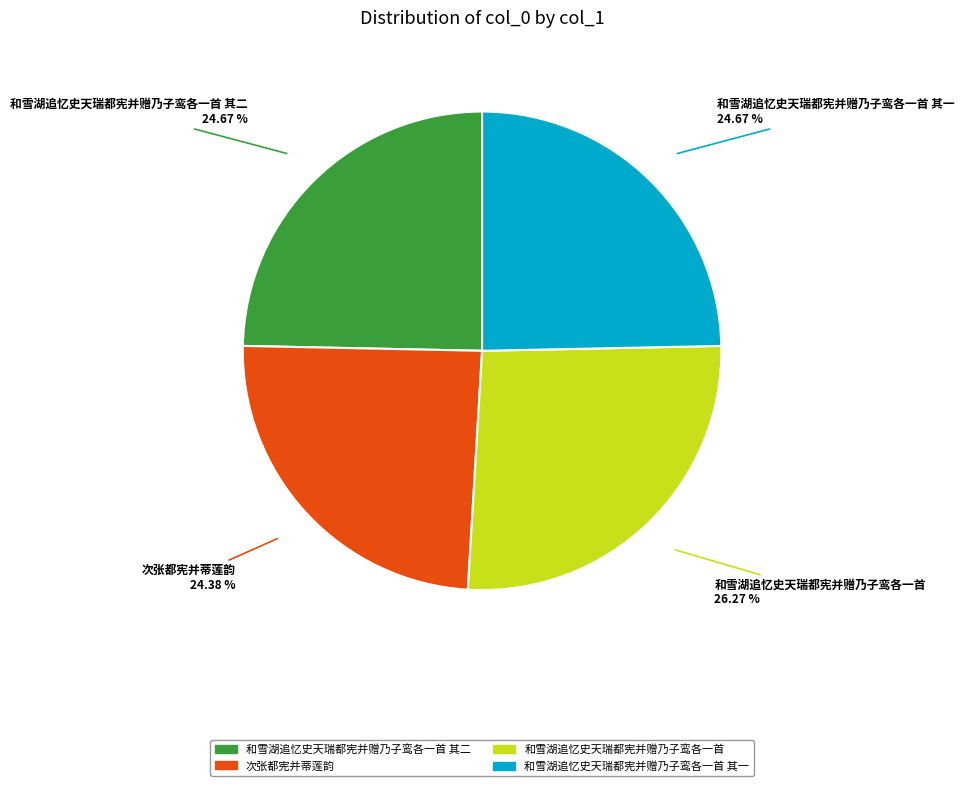

To the nearest percent, what is the average slice percentage?

25%